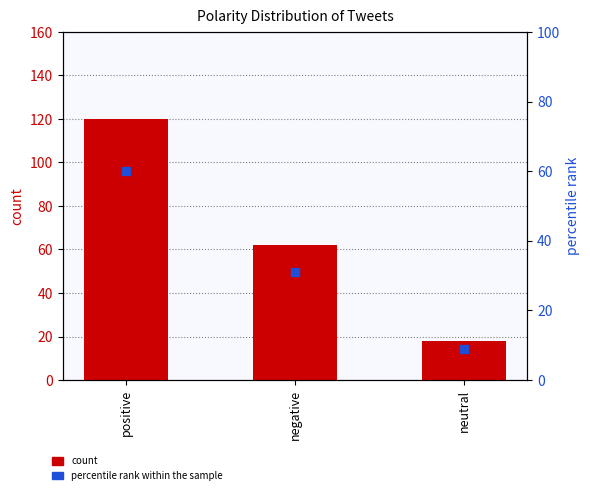

At which category is the sum across all series the highest?

positive